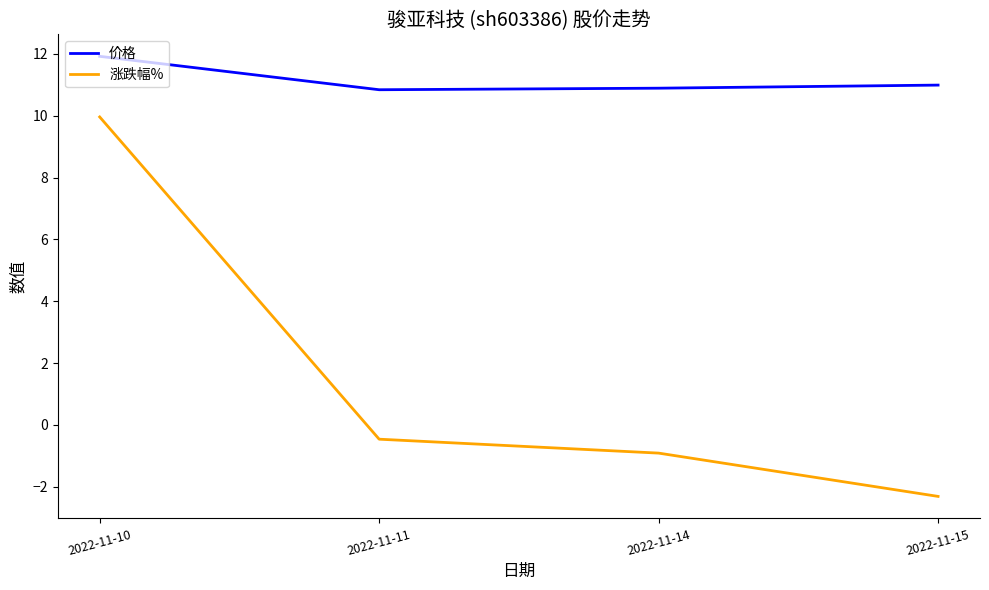

What is the total value across all series at 2022-11-14?

10.0